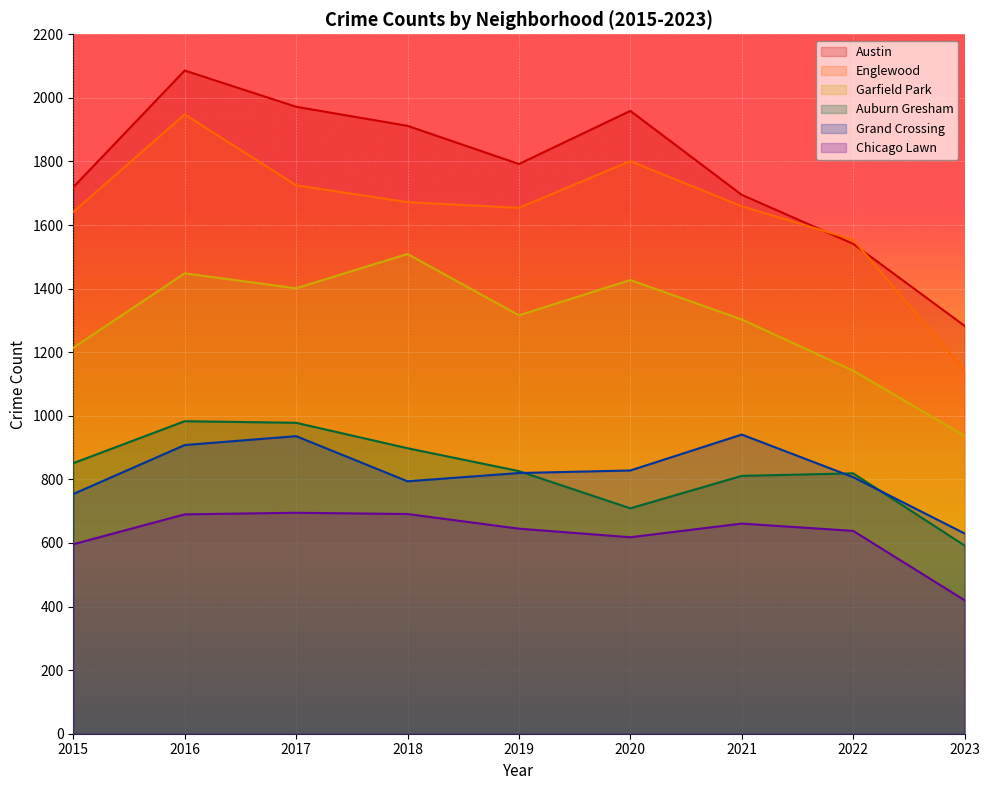

What is the total value across all series at 2022?

6501